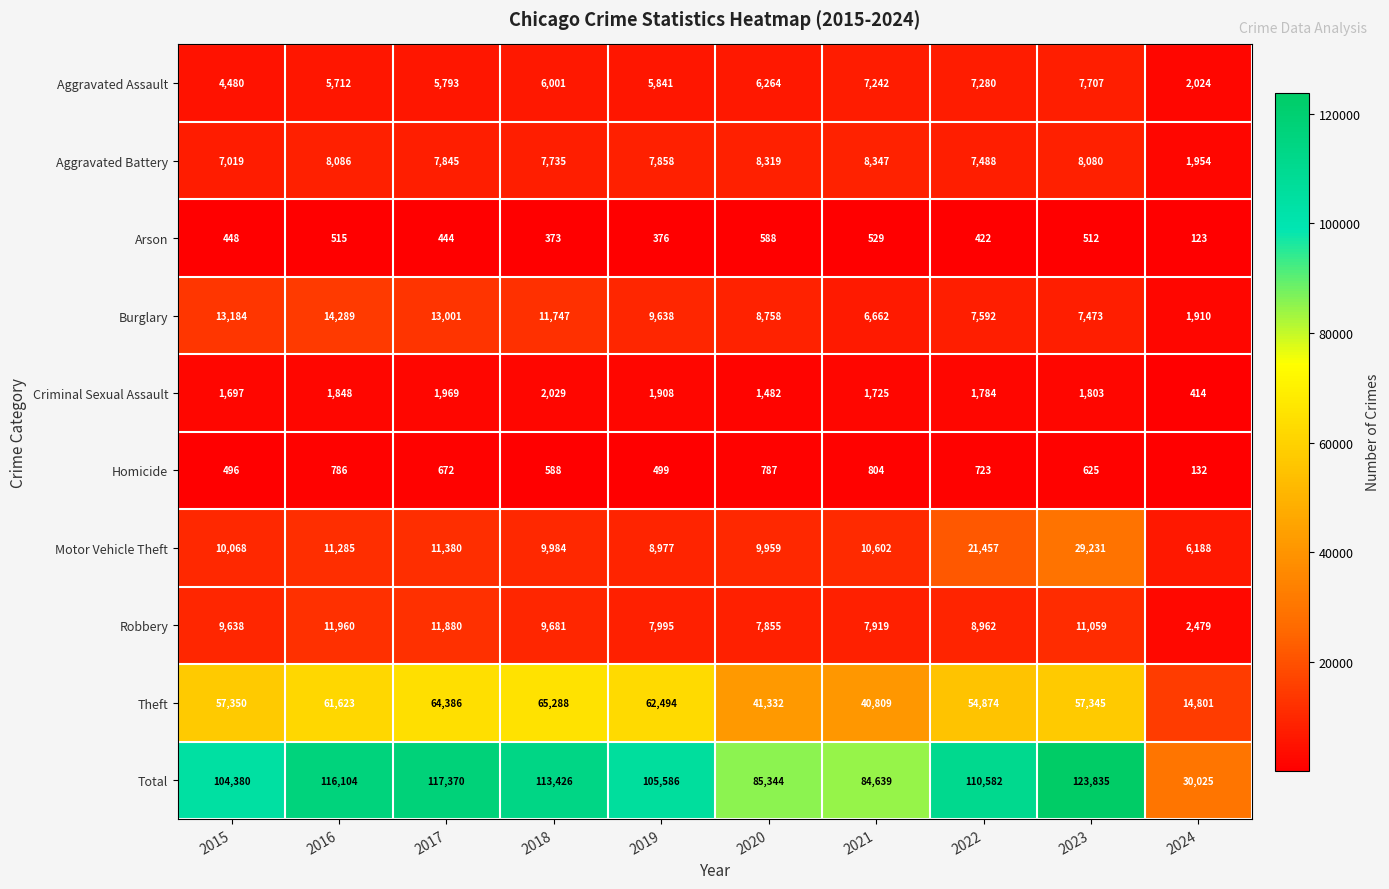

Between 2017 and 2023, which series saw the biggest shift?

Motor Vehicle Theft